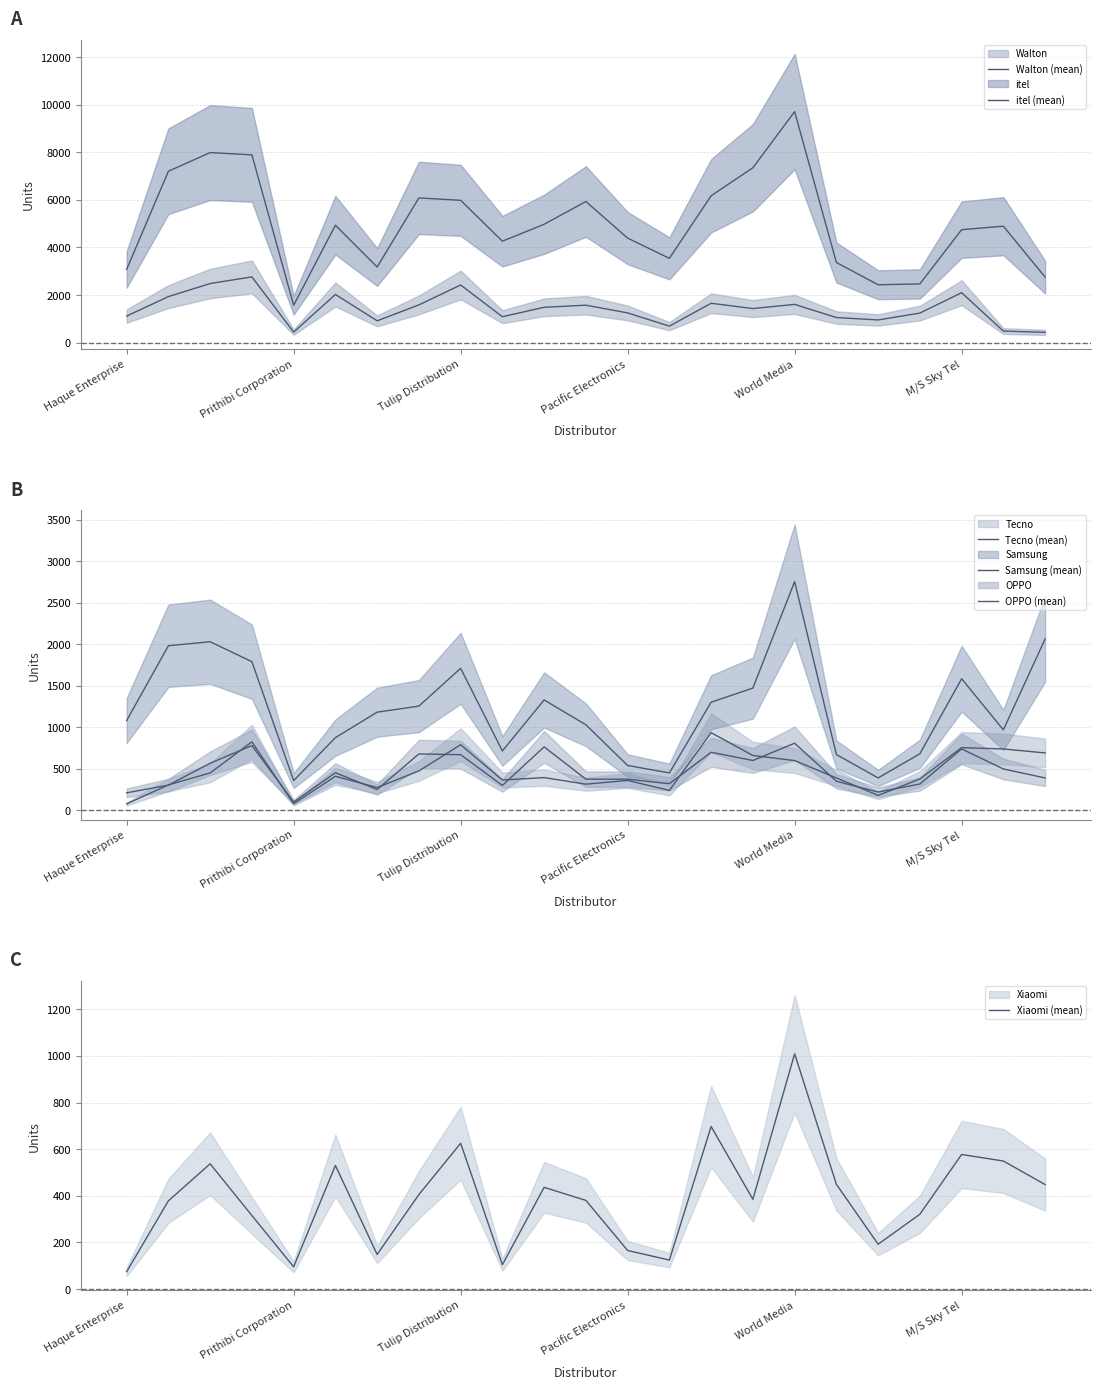

Reading left to right, transcribe all the data shown in this chart.

Walton (mean): 1113.0	1931.0	2481.0	2760.0	438.0	2021.0	913.0	1582.0	2420.0	1085.0	1482.0	1570.0	1245.0	690.0	1651.0	1428.6	1604.0	1050.0	950.0	1238.1	2095.2	482.0	428.0
itel (mean): 3076.0	7201.0	7987.0	7890.0	1568.0	4932.0	3175.0	6080.0	5980.0	4260.0	4972.0	5930.0	4390.0	3540.0	6170.0	7348.8	9708.0	3366.0	2429.0	2465.1	4744.2	4892.0	2751.0
Tecno (mean): 78.0	306.0	450.0	825.0	79.0	410.0	274.0	474.0	790.0	365.0	394.0	315.0	360.0	240.0	935.0	660.4	599.0	390.0	180.0	377.4	754.7	739.0	691.0
Samsung (mean): 1081.0	1982.0	2030.0	1790.0	358.0	875.0	1182.0	1255.0	1710.0	715.0	1329.0	1030.0	540.0	450.0	1302.0	1472.0	2754.0	672.0	390.0	681.0	1584.6	969.0	2064.0
OPPO (mean): 211.0	303.0	567.0	780.0	100.0	453.0	250.0	679.0	670.0	300.0	764.0	375.0	375.0	320.0	699.0	600.0	808.0	350.0	220.0	316.9	739.4	498.0	390.0
Xiaomi (mean): 74.0	378.0	537.0	315.0	95.0	530.0	148.0	405.0	625.0	104.0	436.0	380.0	165.0	124.0	697.0	384.6	1009.0	449.0	192.0	320.5	576.9	549.0	448.0